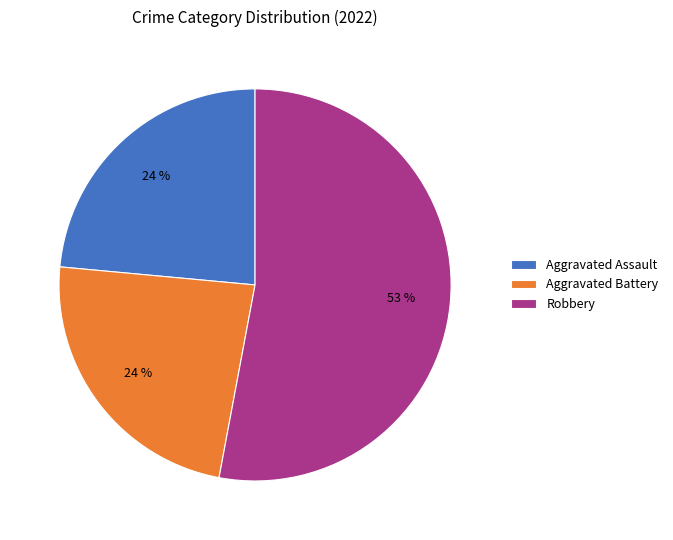

Which has a higher value, Robbery or Aggravated Assault?

Robbery